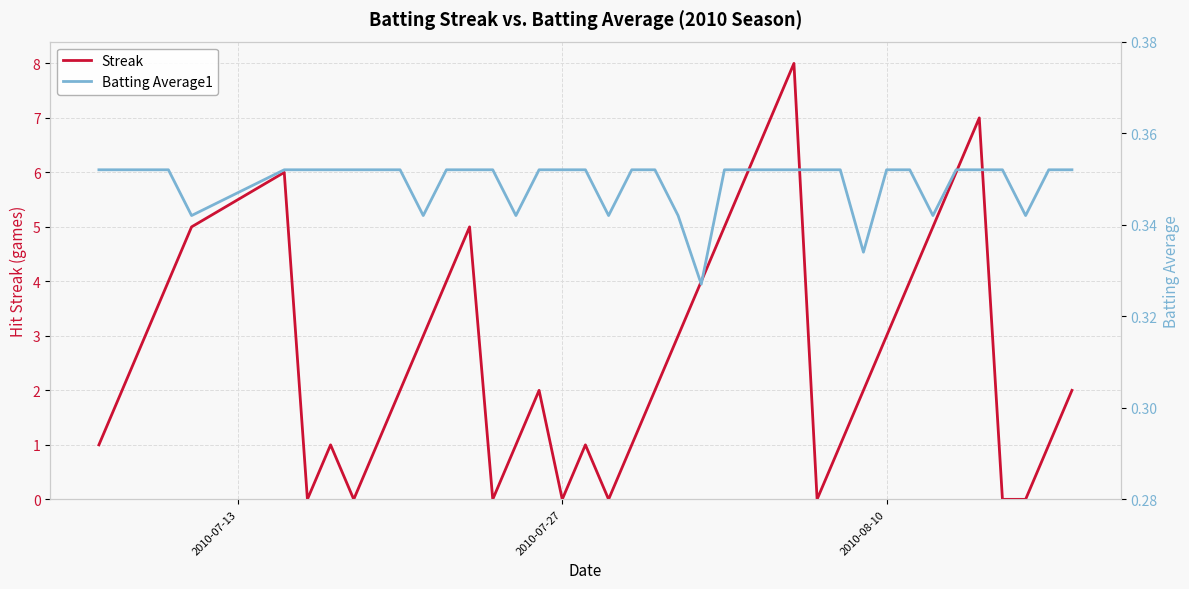

What is the average value of the Streak series?

2.7